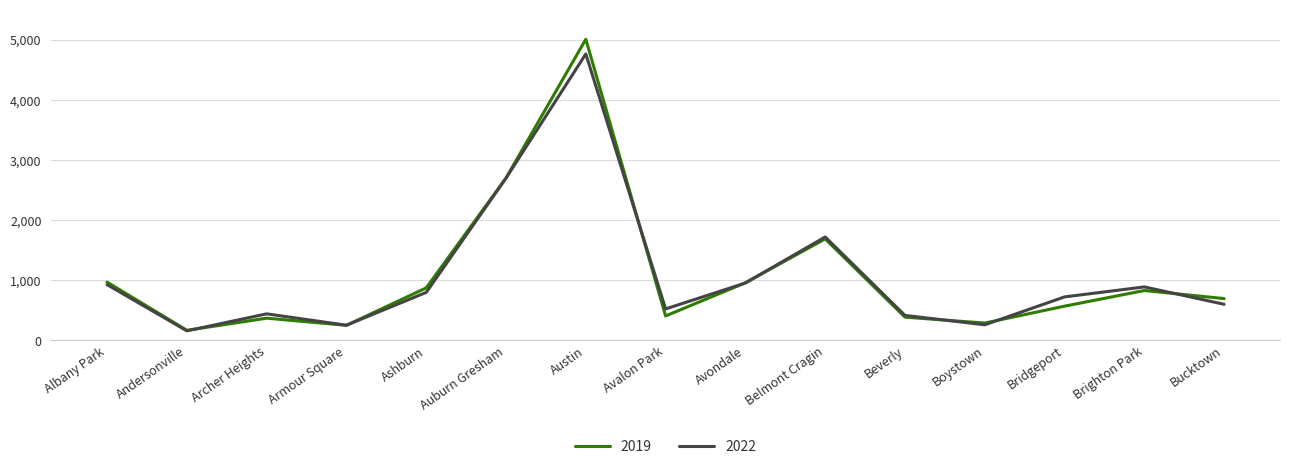

How many distinct data groups are displayed?

2